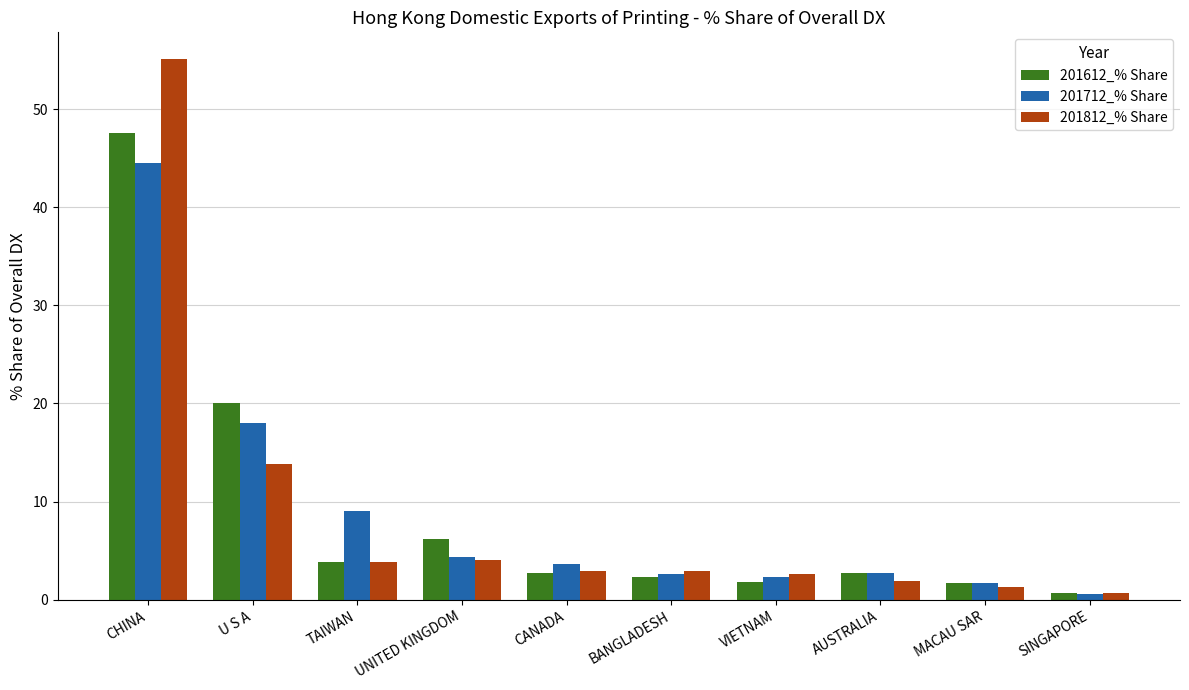

Are the bars grouped side by side (vs. stacked)?

Yes